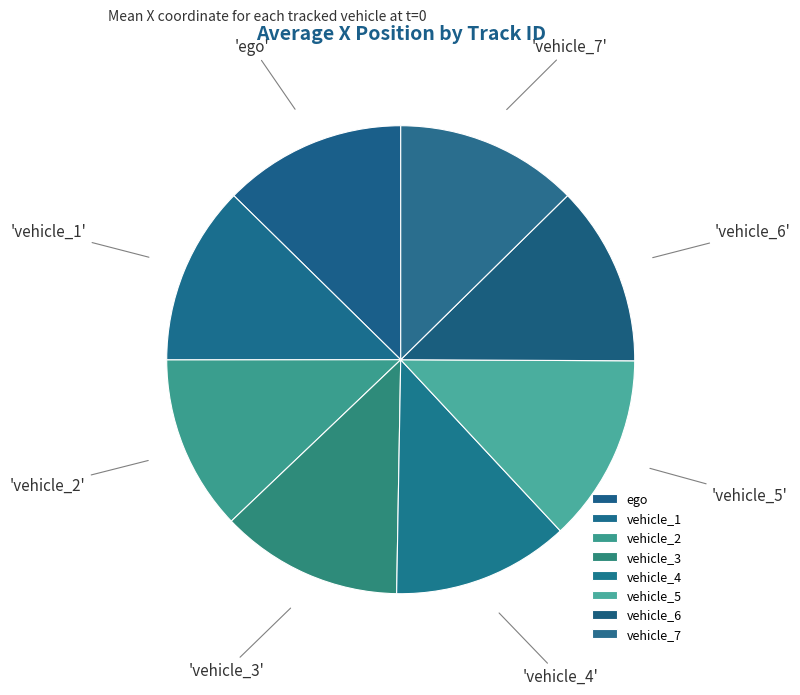

The vehicle_1 slice represents 24% of the pie. True or false?

False